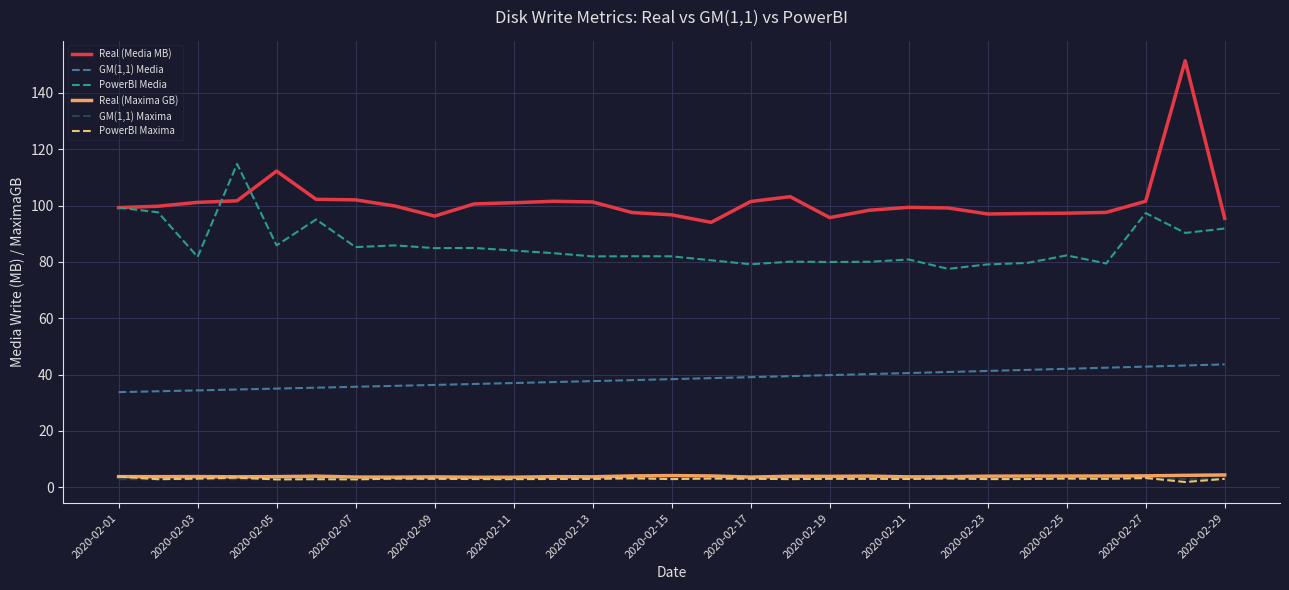

How many lines are shown in the chart?

6